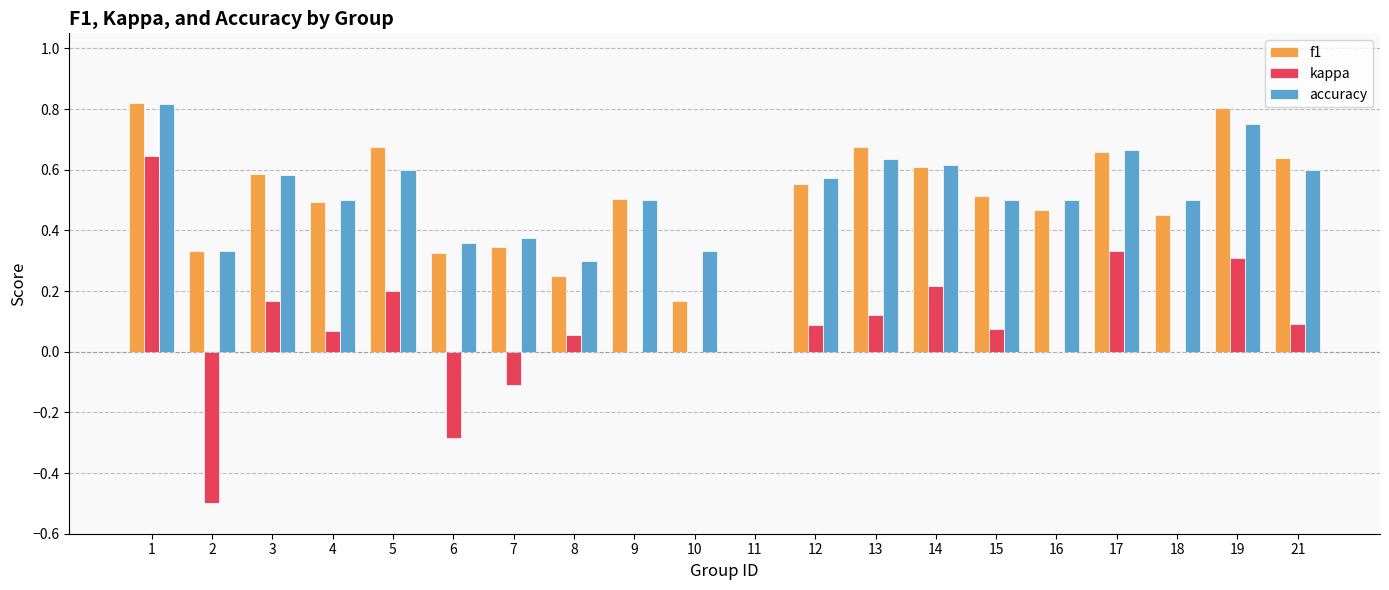

Is it true that f1 equals 0.5 at 16?

True